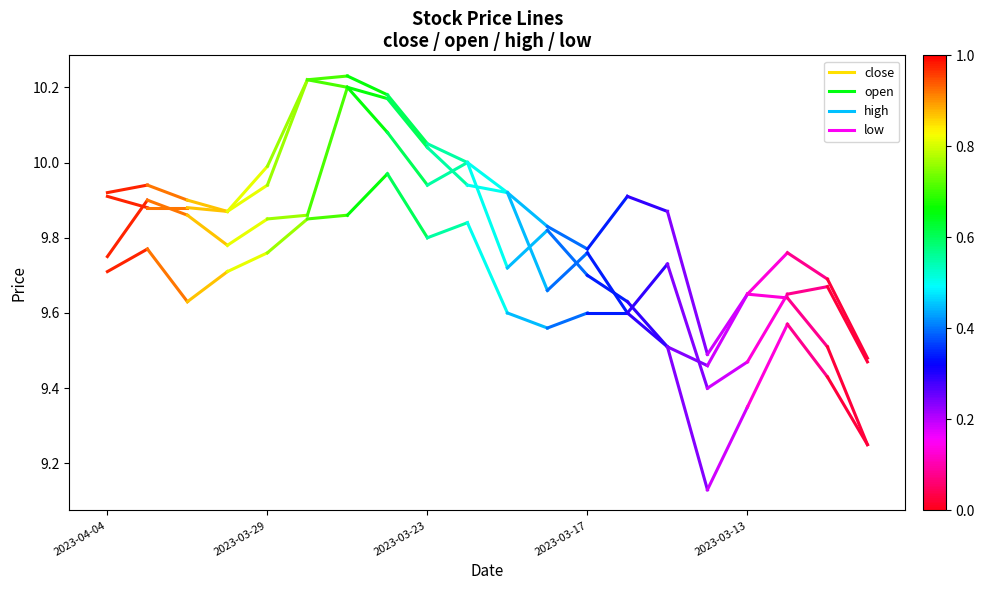

List the series in order of their overall mean, lowest first.

low, close, open, high